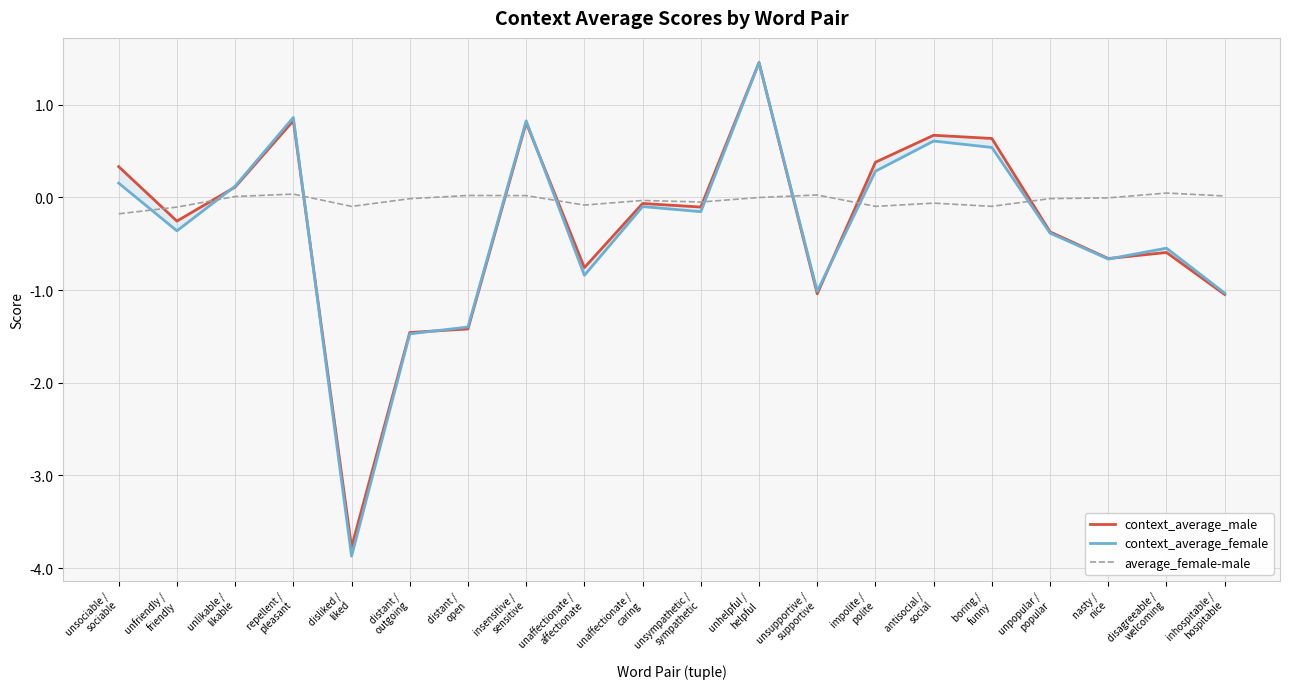

How many categories are shown in the chart?

20